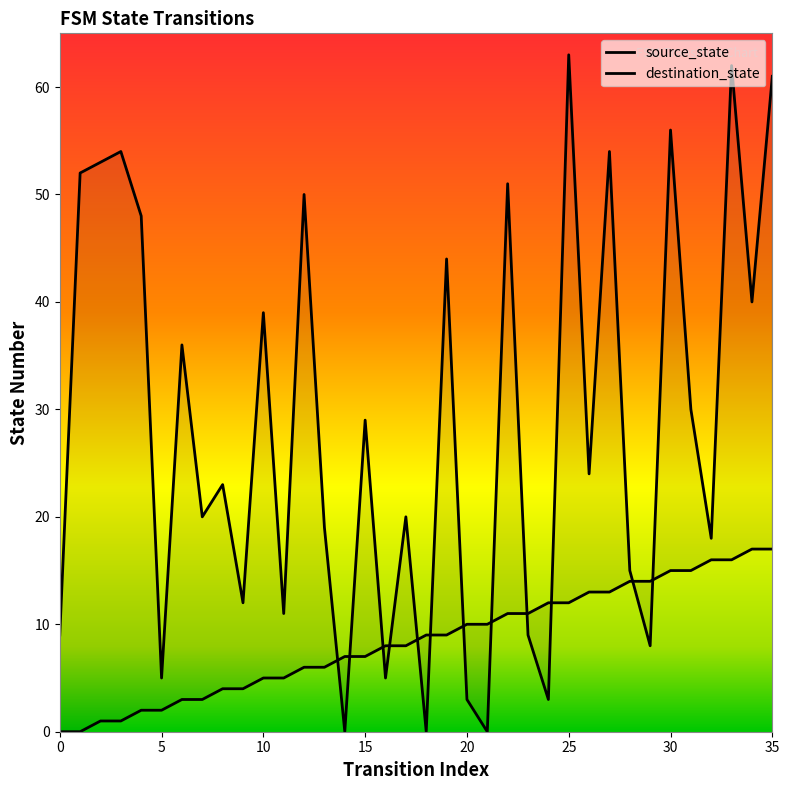

What is the label of the 1st point from the right?

35